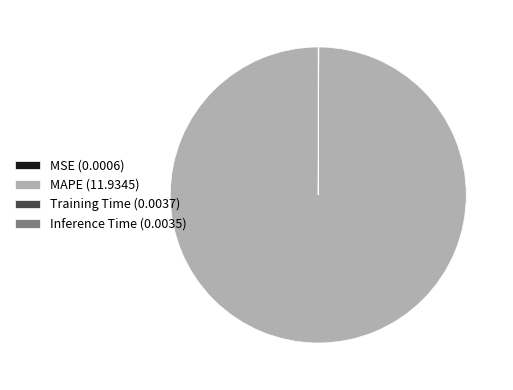

Is there a majority slice in this chart?

Yes